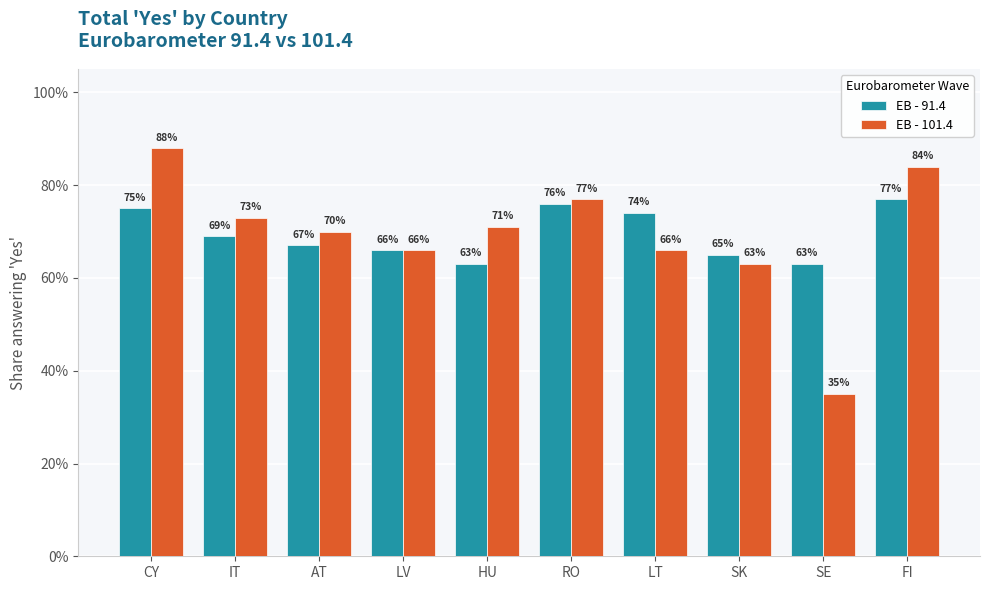

What are all the series names shown in the legend?

EB - 91.4, EB - 101.4